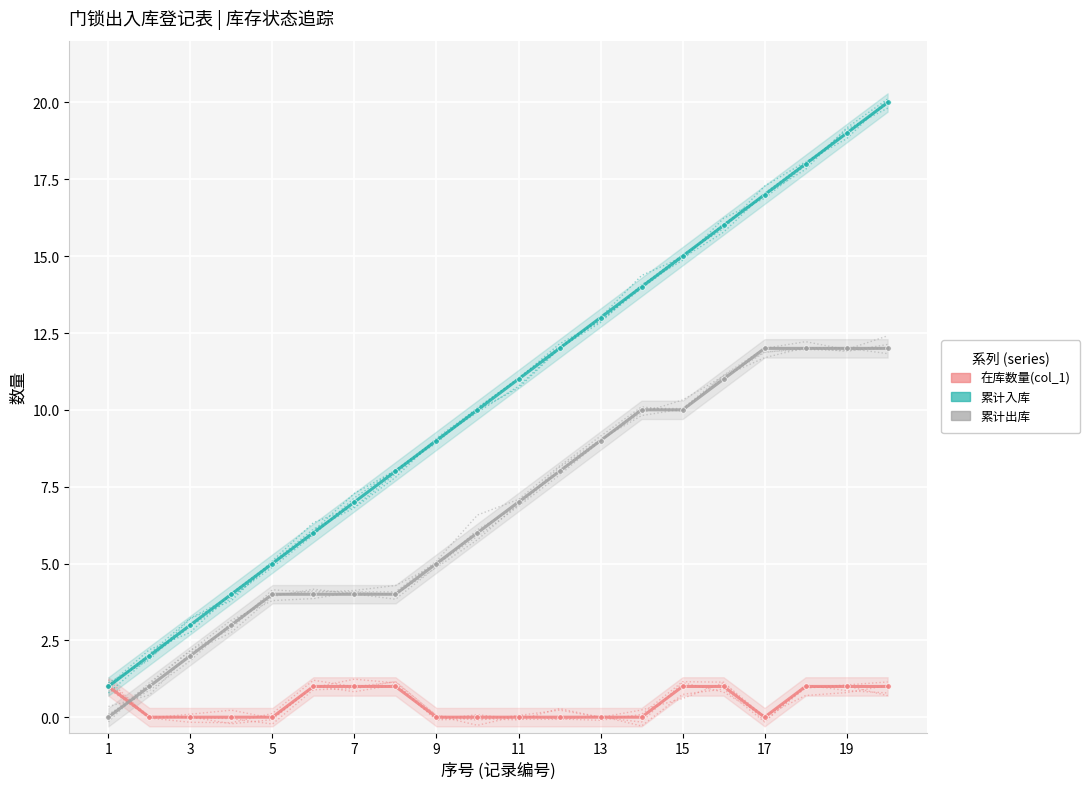

What is the difference between the maximum and minimum values in the 累计入库 series?

19